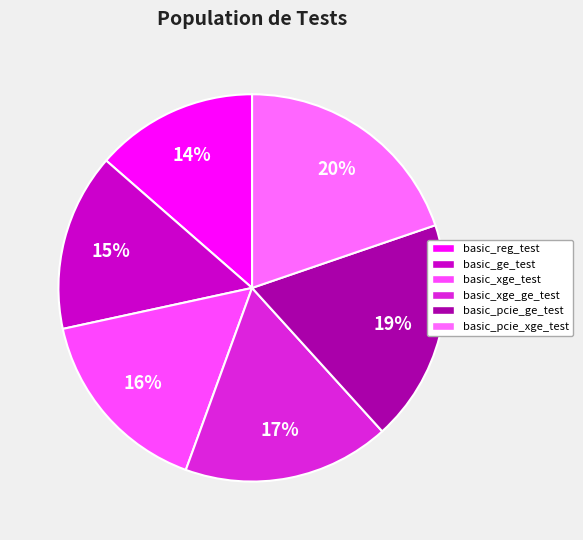

Between basic_xge_test and basic_xge_ge_test, which is larger?

basic_xge_ge_test